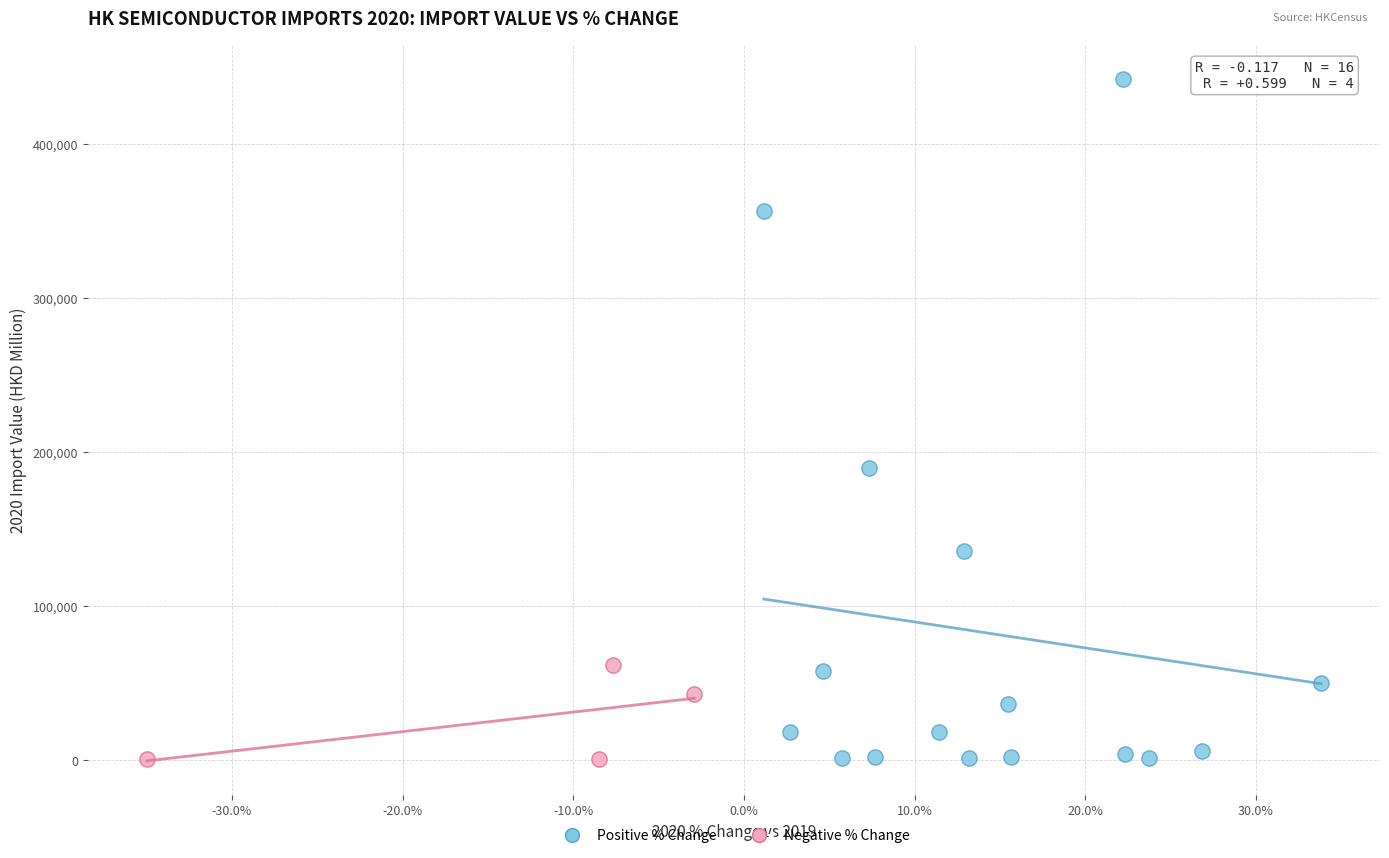

Which series has the largest Y range (max minus min)?

Positive % Change